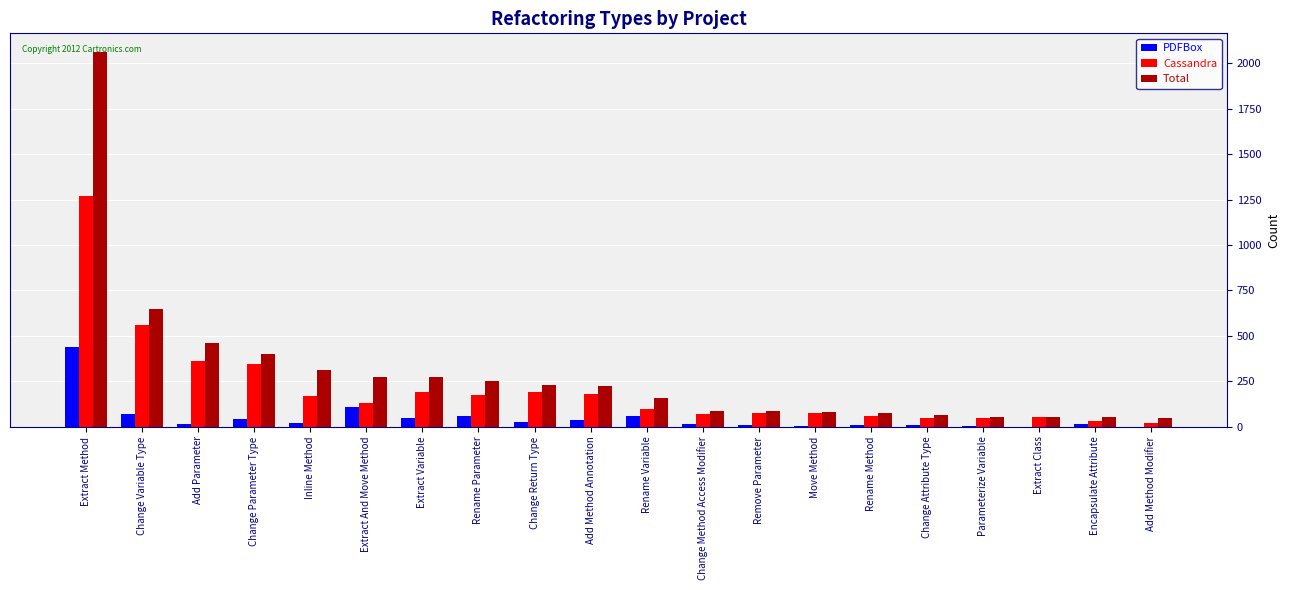

Where does the Cassandra series first go above 129?

Extract Method